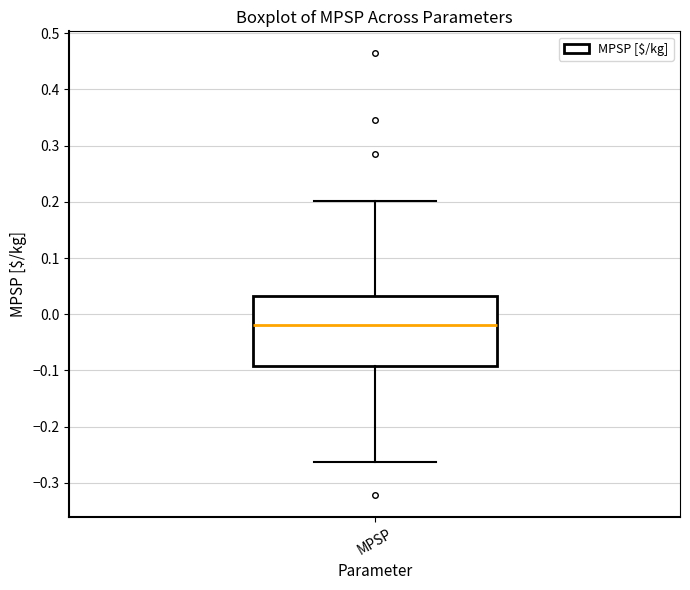

Read this box plot against the y-axis: the position of the median line, the range covered by the box, and the ends of both whiskers. The values are not printed on the chart, so give them approximately, as read against the axis.

median -0.02, box -0.09 to 0.03, whiskers -0.26 to 0.20